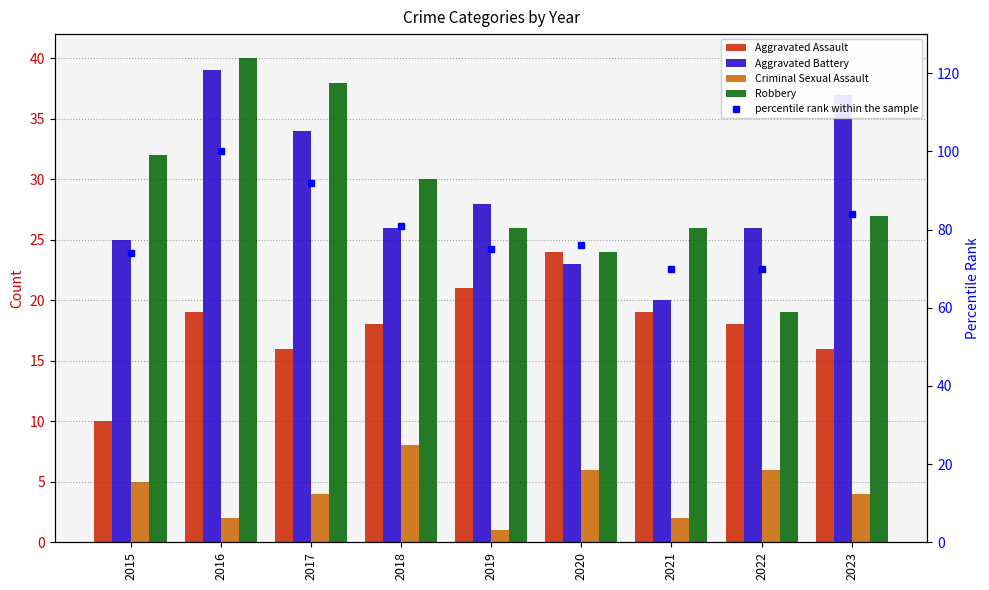

At which label does Aggravated Assault first exceed 18?

2016